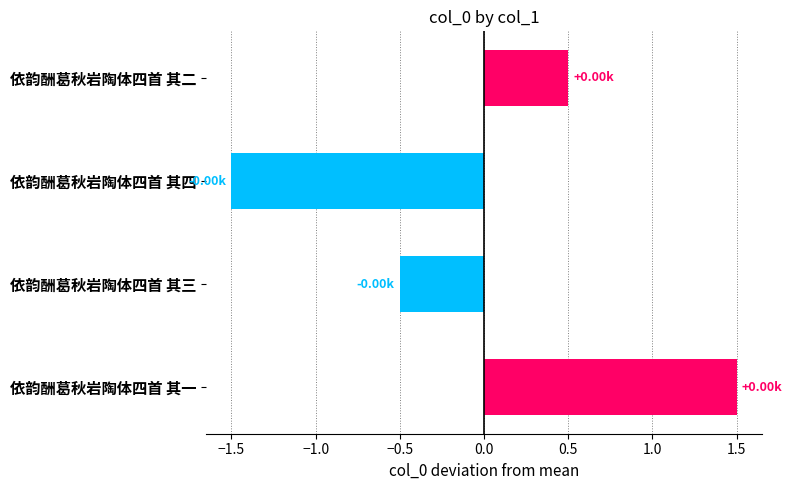

What is the difference between the maximum and minimum values?

3.0